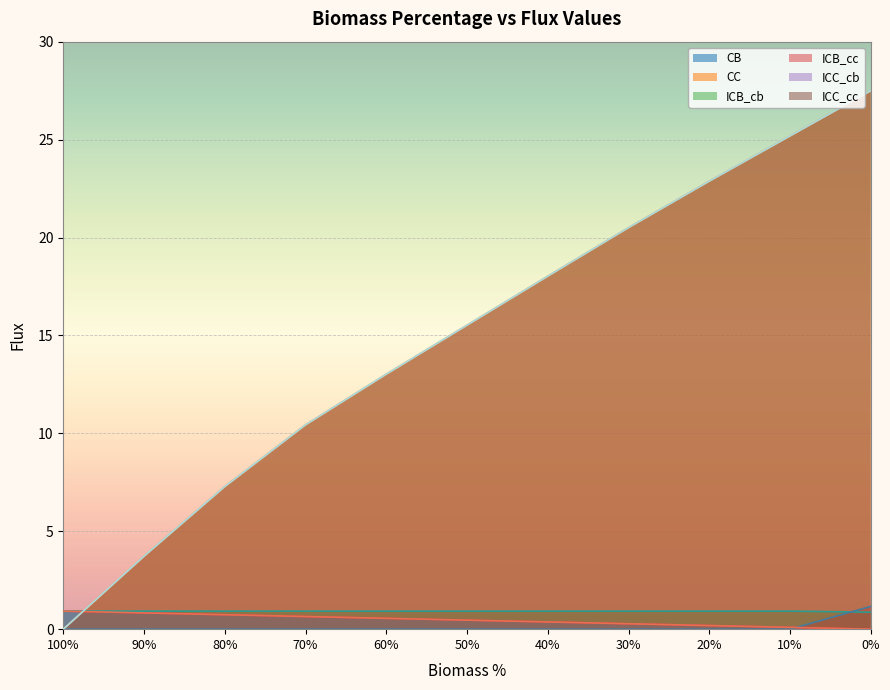

How many lines are shown in the chart?

6